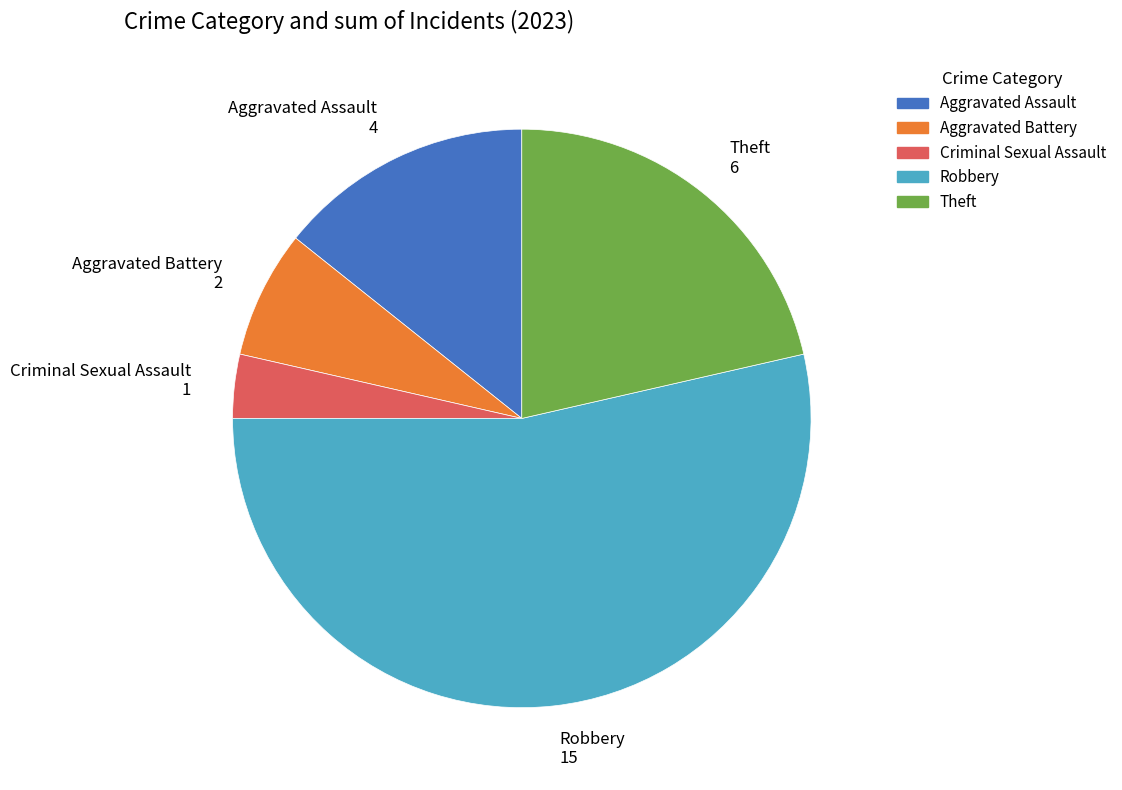

How many segments does this pie chart have?

5